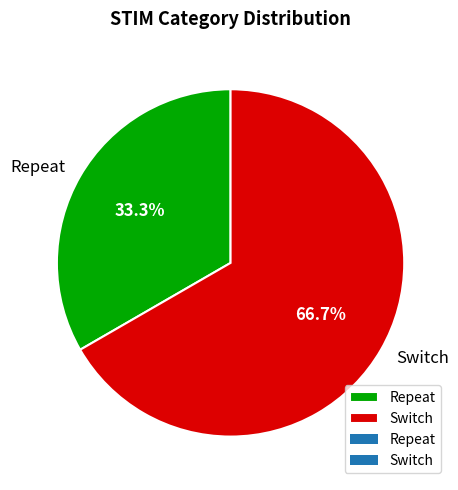

How many segments does this pie chart have?

2